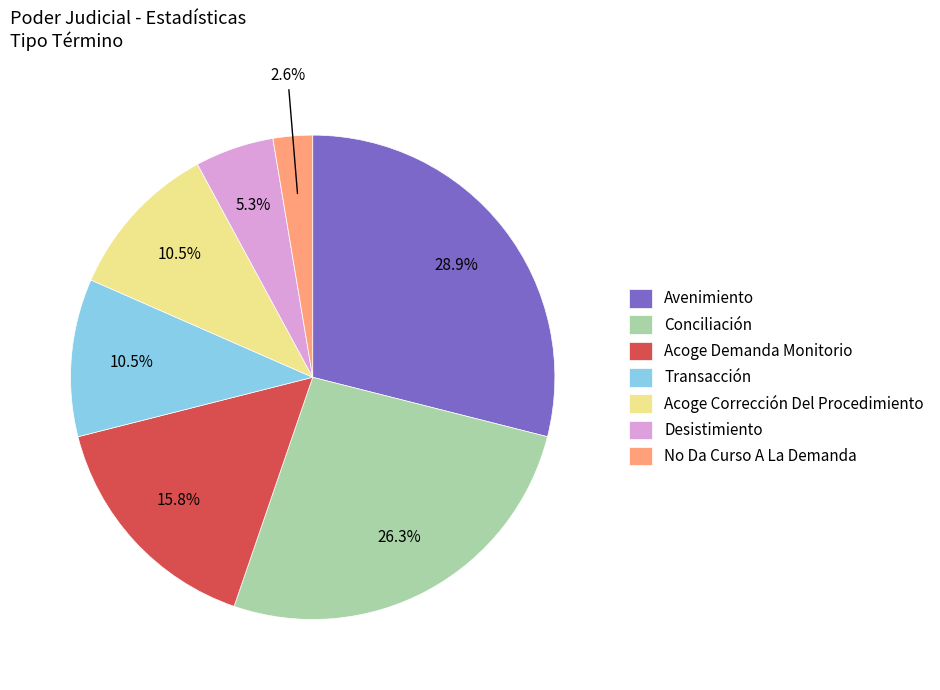

Do Acoge Corrección Del Procedimiento and Conciliación together represent more than half of the pie?

No